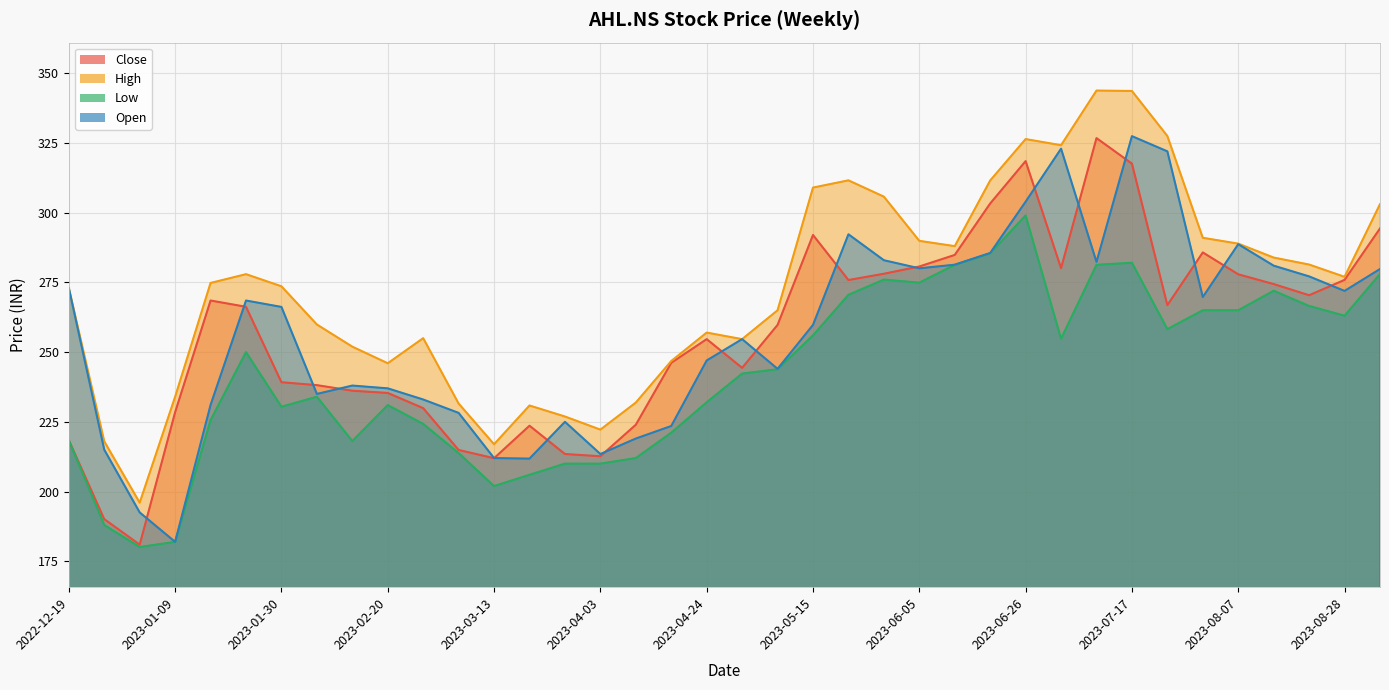

Is the value of Open at 2023-02-20 greater than the value of Close at 2023-05-15?

No